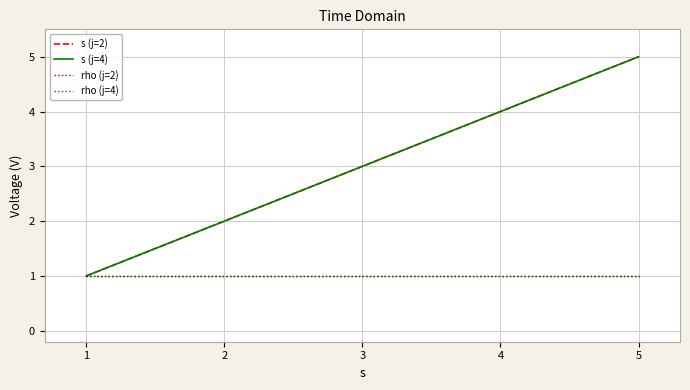

What is the value of the s (j=4) point at the 3rd from the left?

3